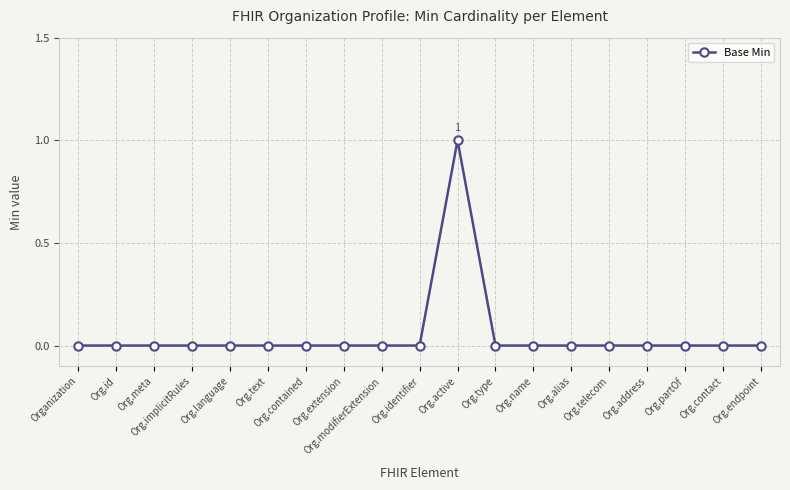

The value at Org.alias is 0. True or false?

True